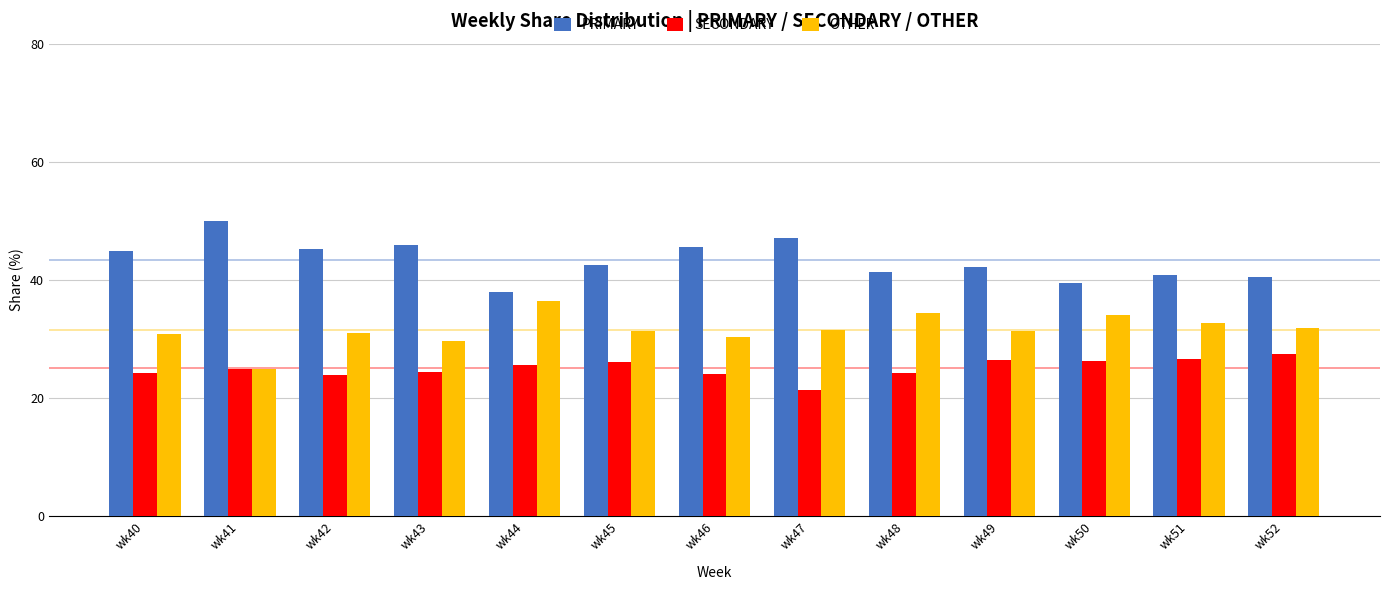

True or false: OTHER has a value of 45.8 at wk46.

False